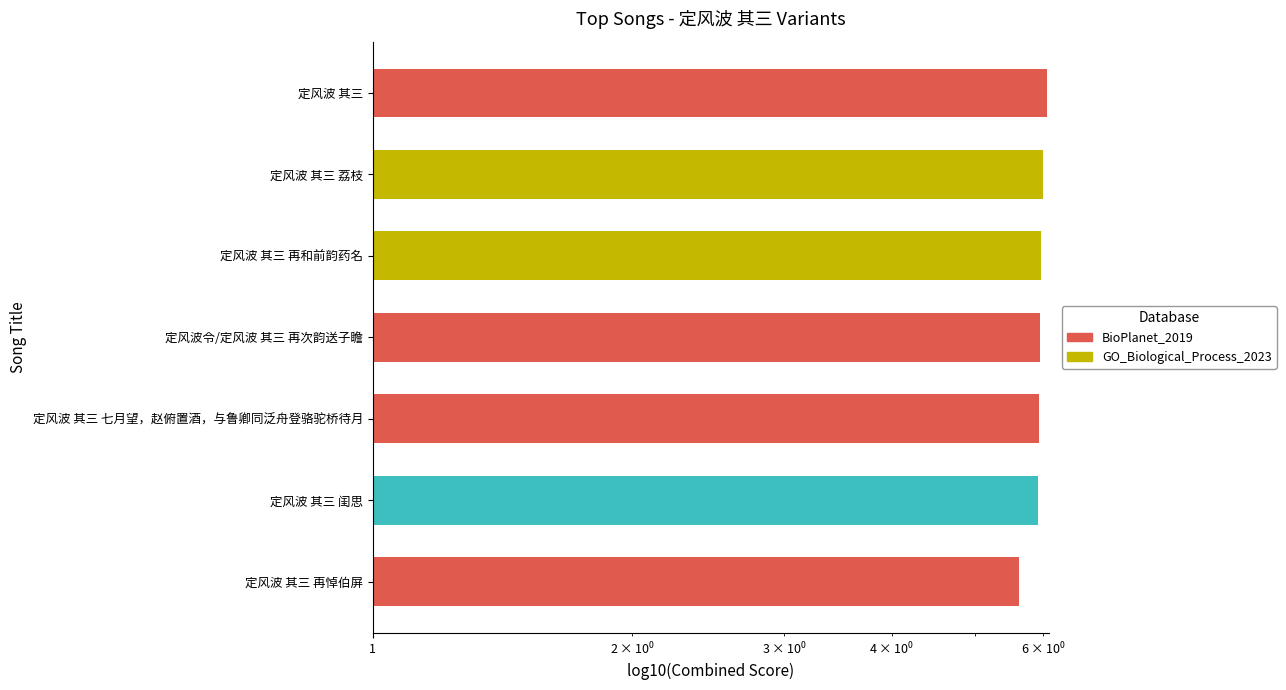

What is the greatest value displayed?

6.1